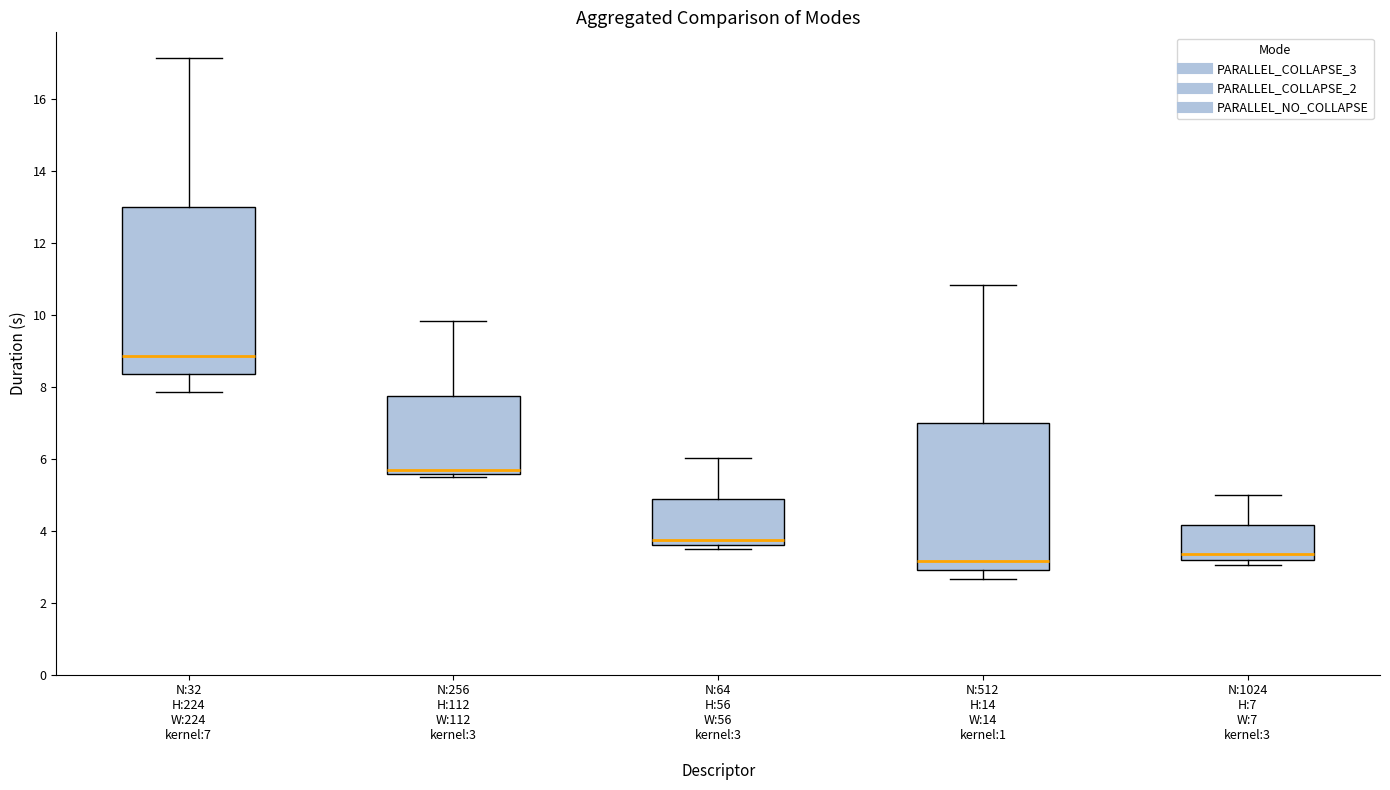

Where is the lower edge of the box for N:256 H:112 W:112 kernel:3 on the y-axis? The values are not printed on the chart, so give them approximately, as read against the axis.

5.6